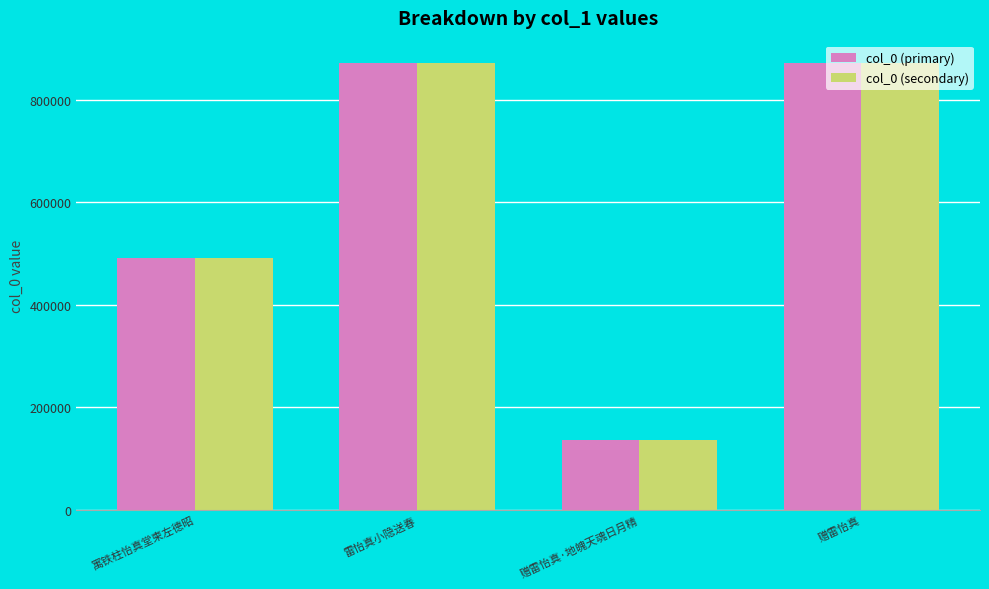

The value of col_0 (primary) at 赠雷怡真·地魄天魂日月精 is 136889. True or false?

True